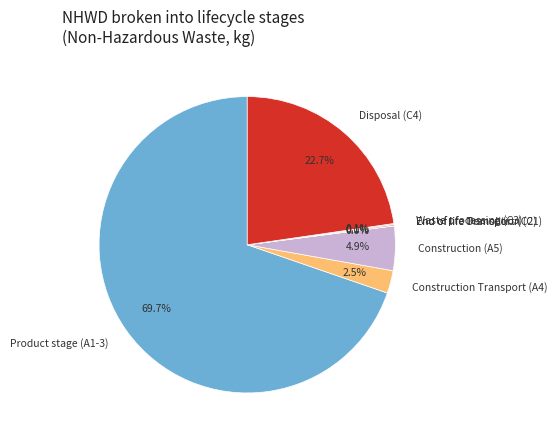

Combined, what portion of the pie is Construction Transport (A4) and Product stage (A1-3)?

72.2%